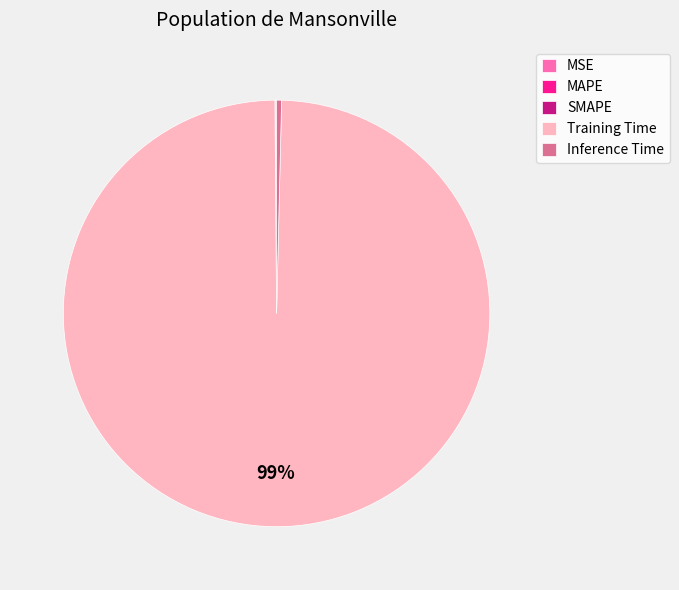

True or false: Training Time accounts for 91% of the total.

False